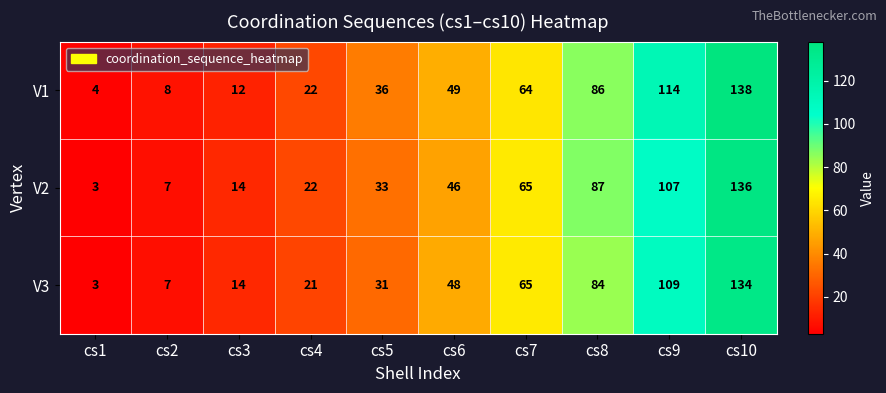

At which category is the sum across all series the highest?

cs10